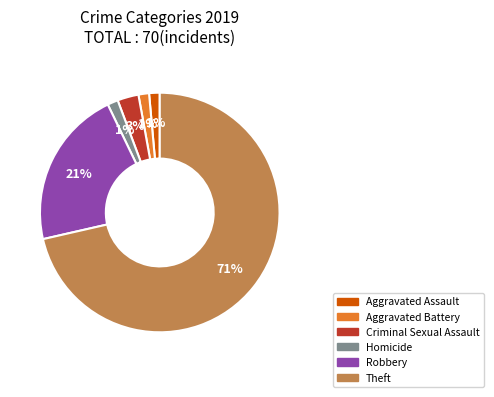

To the nearest percent, what is the average slice percentage?

17%